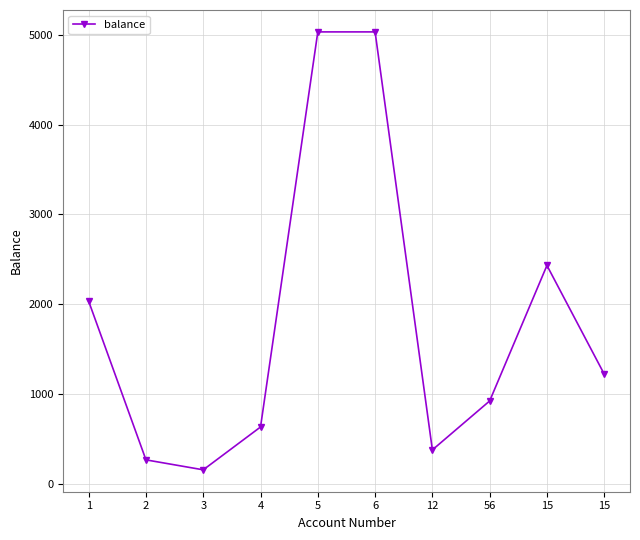

What is the ratio of the value at 15 to the value at 6?

0.2